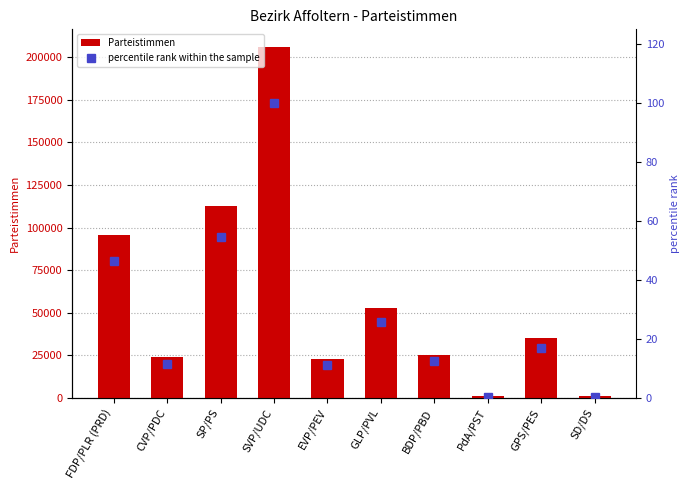

Between FDP/PLR (PRD) and SD/DS, which series saw the biggest shift?

Parteistimmen